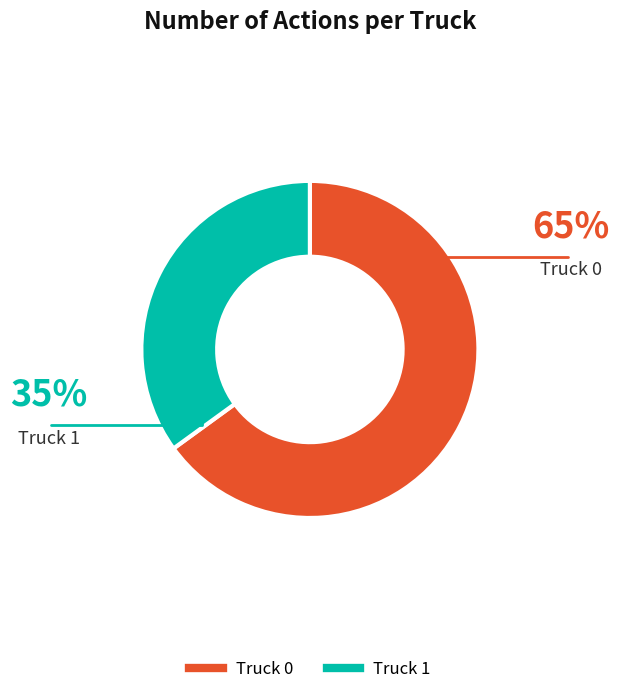

What is the smallest slice in the pie chart?

Truck 1